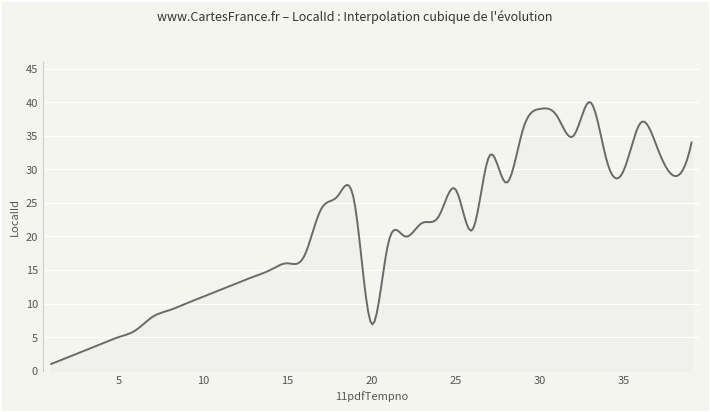

What is the greatest value displayed?

40.0